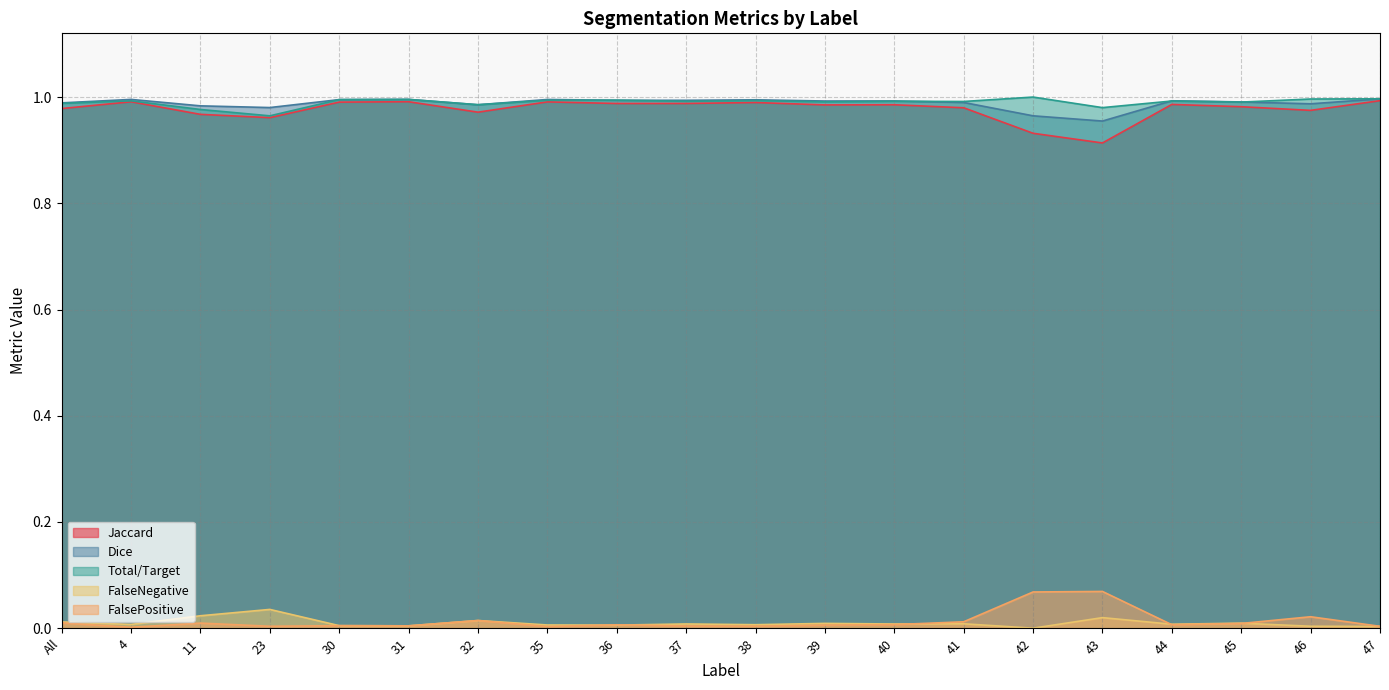

How many distinct data groups are displayed?

5